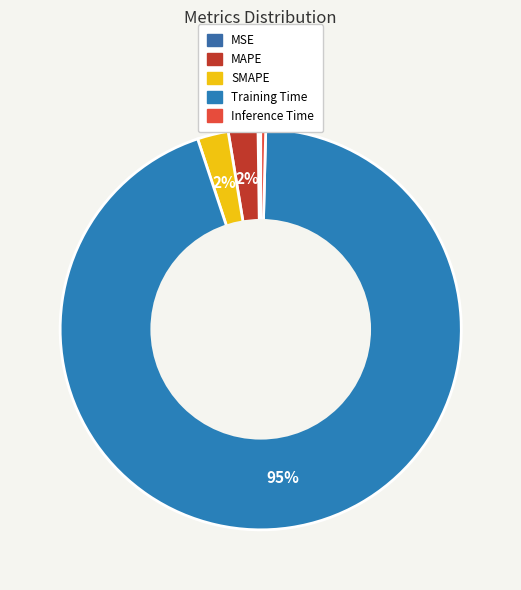

The Inference Time slice represents 0% of the pie. True or false?

True